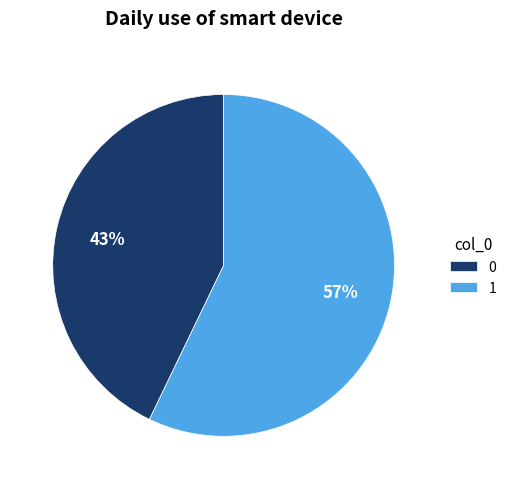

To the nearest percent, what portion does 1 represent?

57%